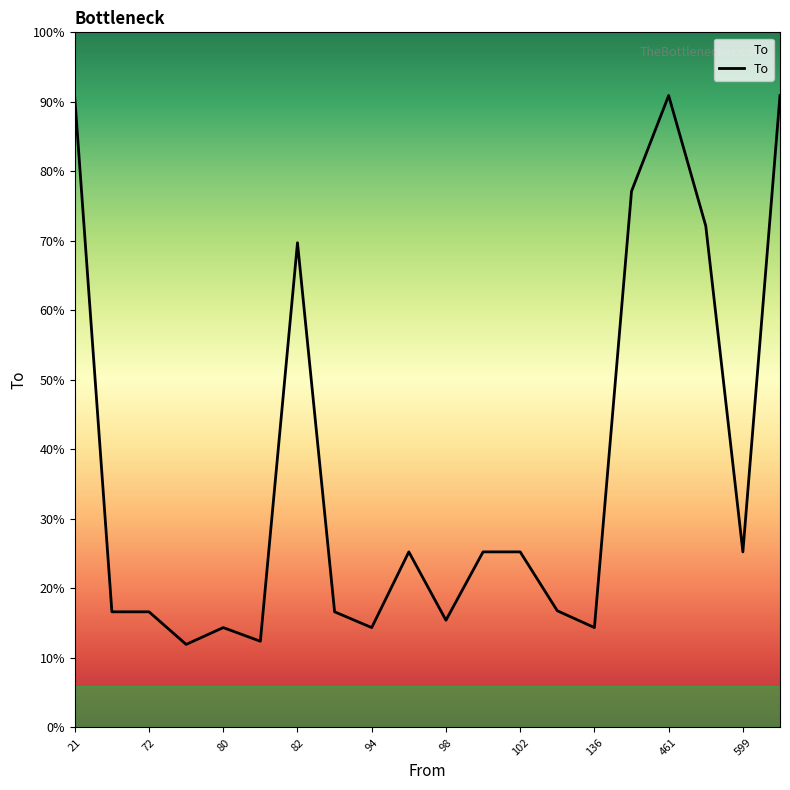

Does the chart display data point markers on the line(s)?

No